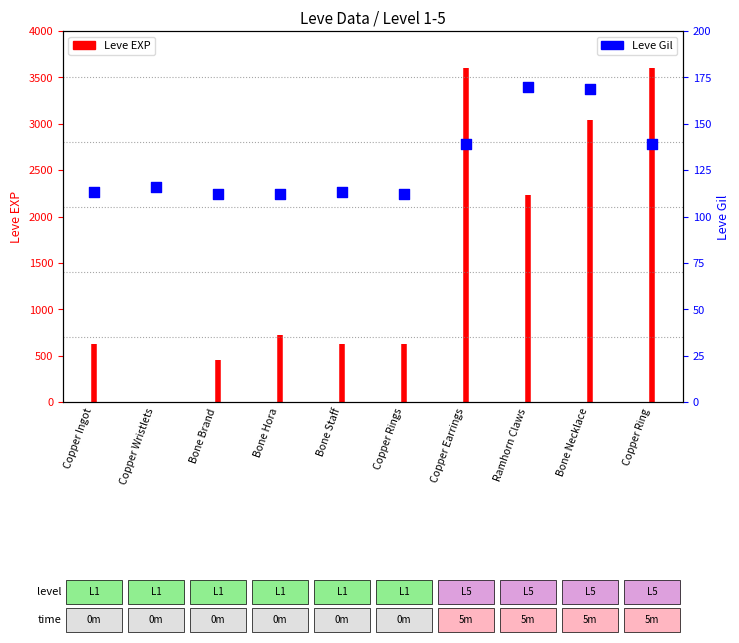

Between Bone Hora and Copper Ring, which is larger?

Copper Ring